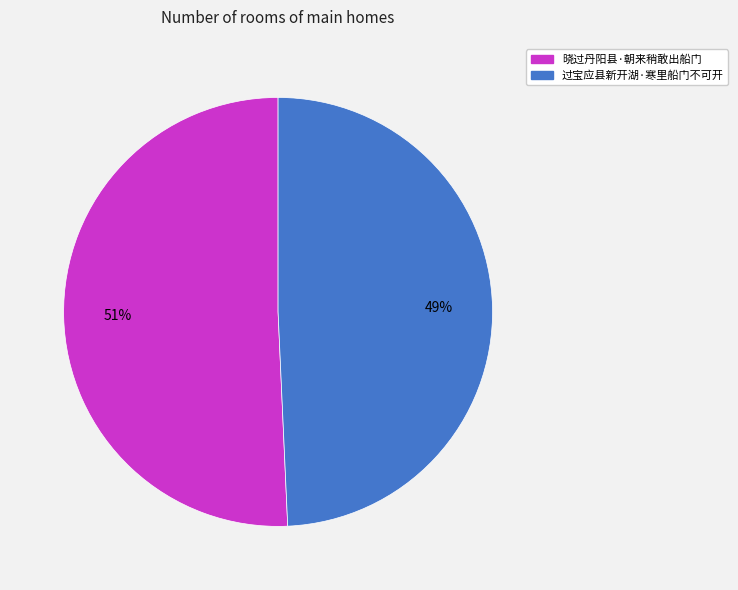

What percentage is the 晓过丹阳县·朝来稍敢出船门 slice, to the nearest percent?

51%